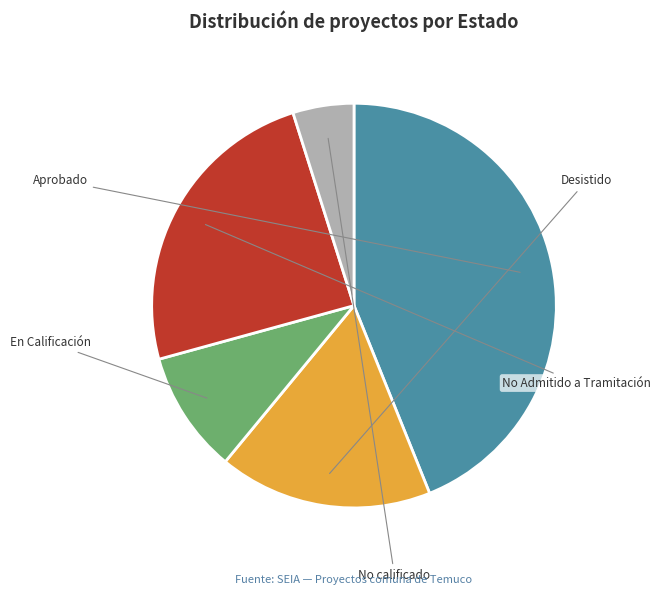

True or false: En Calificación accounts for 10% of the total.

True